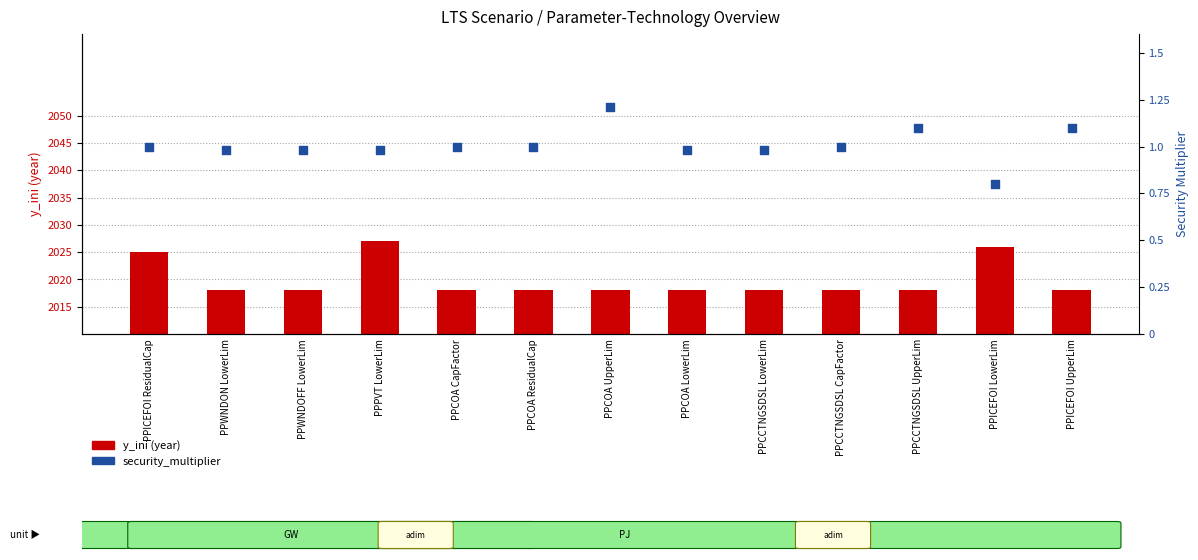

Is the value of security_multiplier at PPCOA UpperLim greater than the value of y_ini (year) at PPCOA LowerLim?

No